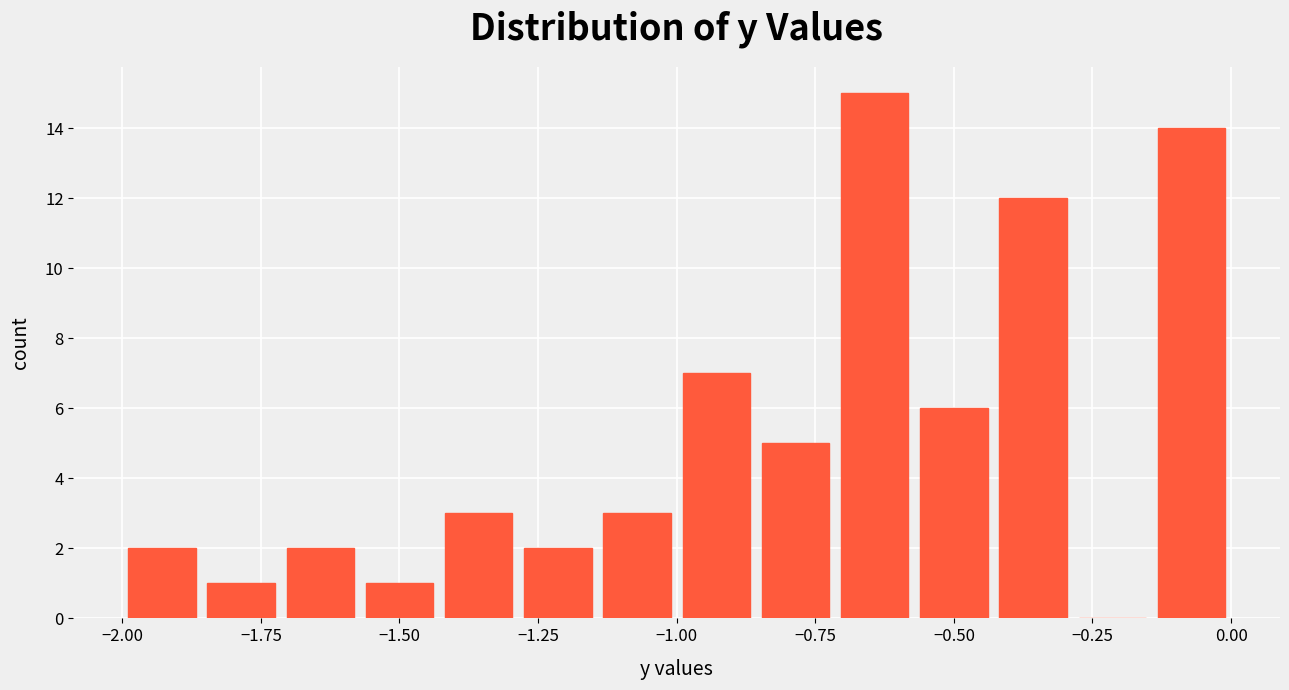

Around what value on the x-axis is the tallest bar? Give the approximate position of its centre, as read against the axis.

-0.65